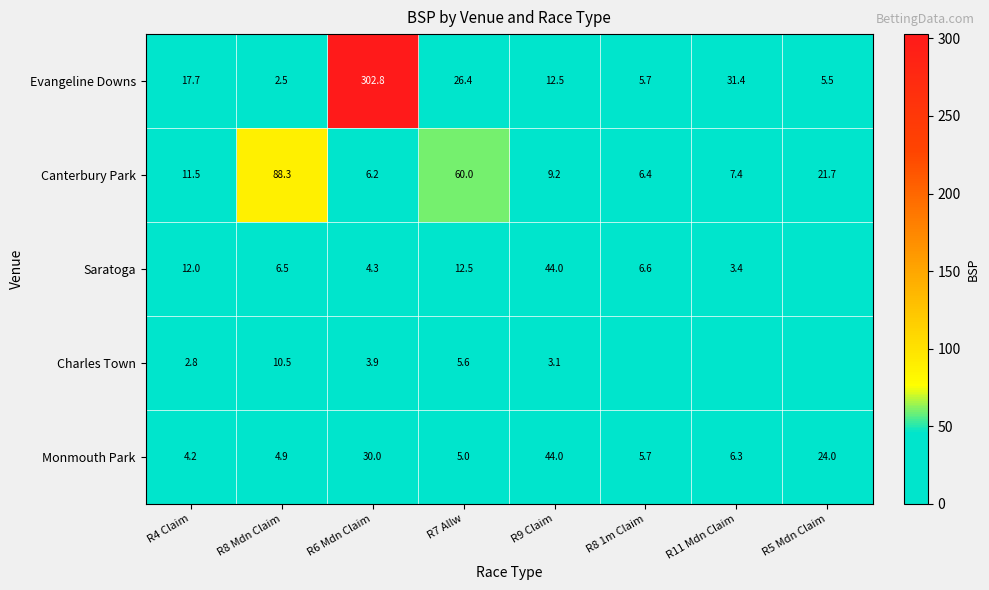

What is the sum of the Evangeline Downs values at R11 Mdn Claim and R4 Claim?

49.1